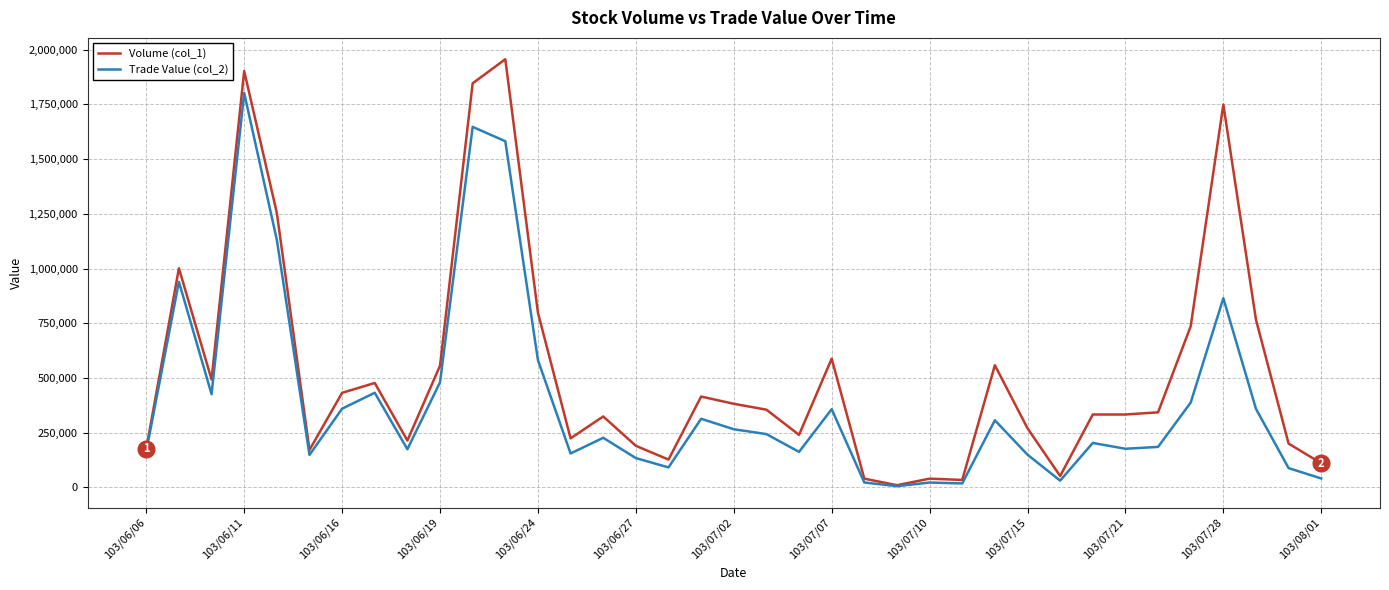

What is the greatest value displayed?

1956000